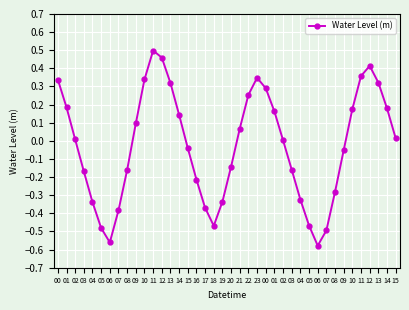

Reading left to right, transcribe all the data shown in this chart.

00=0.3	01=0.2	02=0.0	03=-0.2	04=-0.3	05=-0.5	06=-0.6	07=-0.4	08=-0.2	09=0.1	10=0.3	11=0.5	12=0.5	13=0.3	14=0.1	15=-0.0	16=-0.2	17=-0.4	18=-0.5	19=-0.3	20=-0.1	21=0.1	22=0.3	23=0.3	00=0.3	01=0.2	02=0.0	03=-0.2	04=-0.3	05=-0.5	06=-0.6	07=-0.5	08=-0.3	09=-0.1	10=0.2	11=0.4	12=0.4	13=0.3	14=0.2	15=0.0